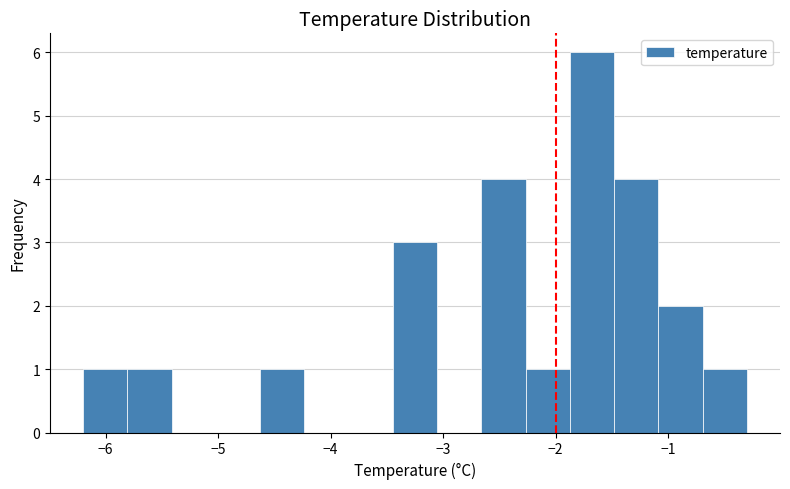

Read against the x-axis, roughly where is the centre of the tallest bar?

-1.7